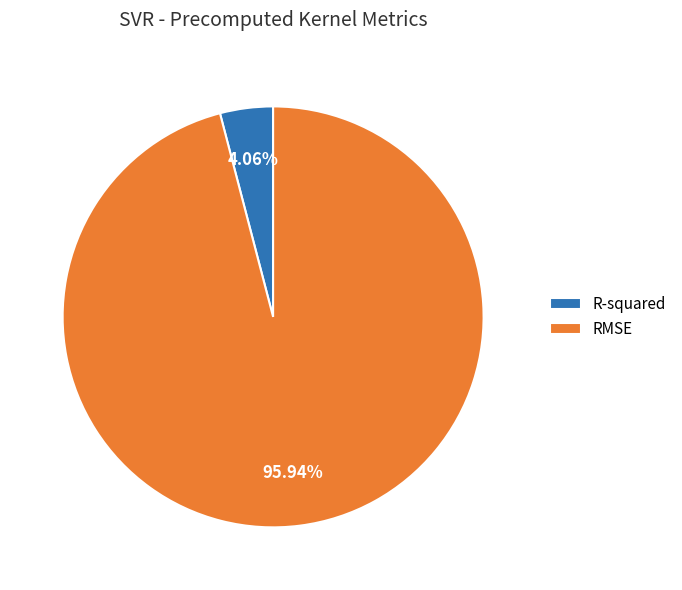

Between RMSE and R-squared, which is larger?

RMSE